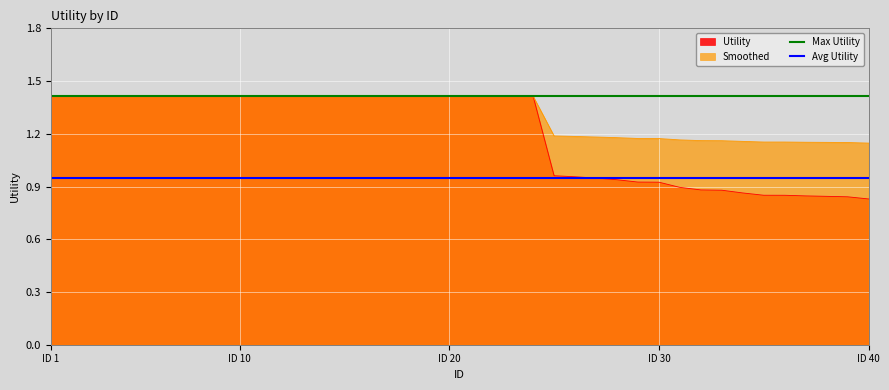

Which series has the largest range (max minus min)?

Utility